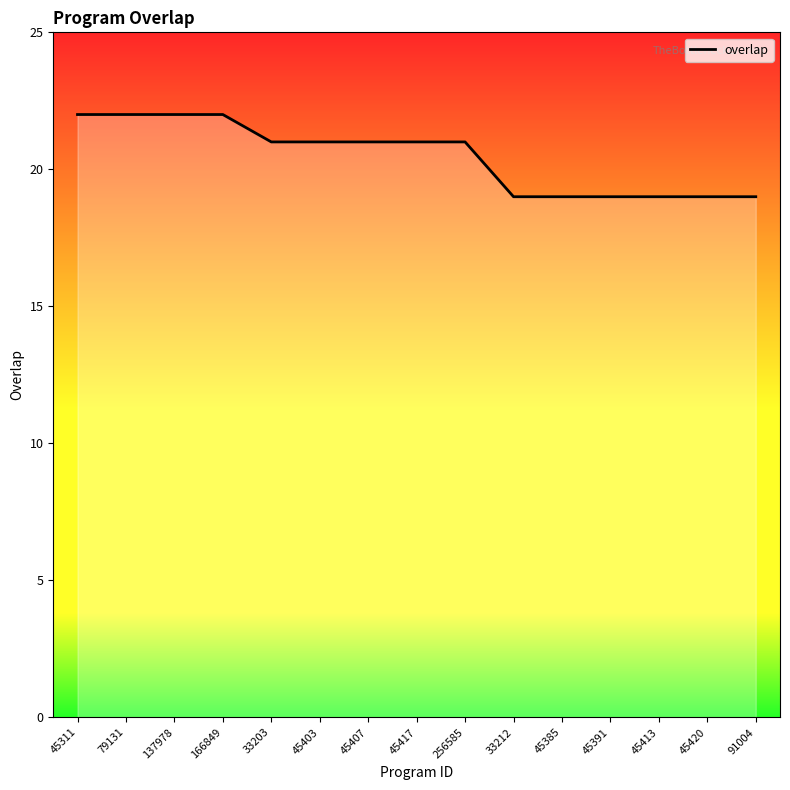

How many distinct data groups are displayed?

1